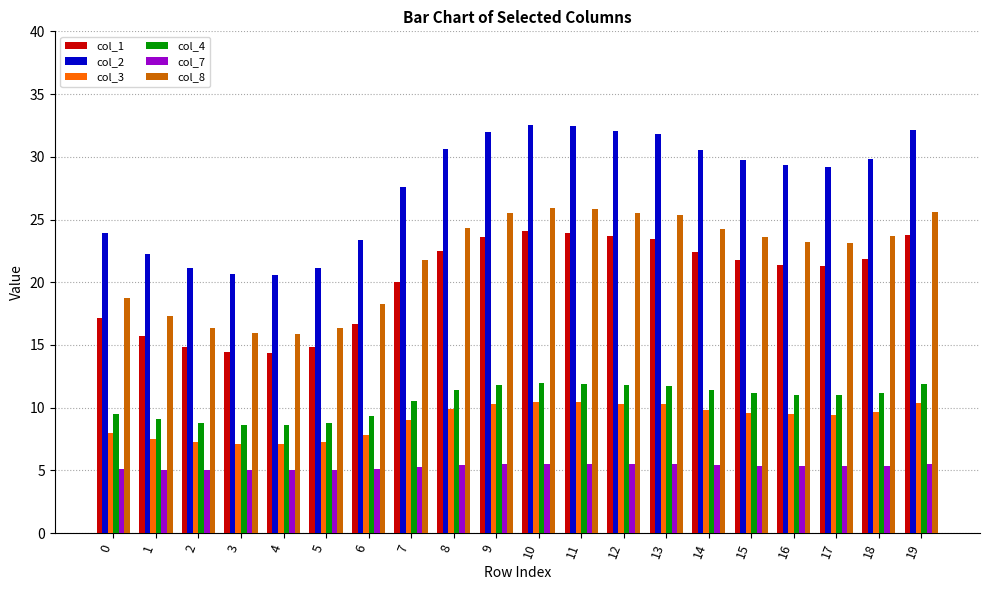

The value of col_7 at 5 is 5.0. True or false?

True